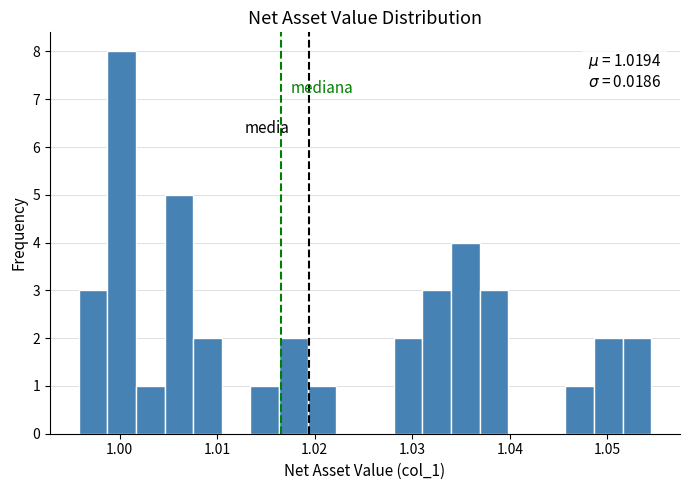

Read against the x-axis, roughly where is the centre of the tallest bar?

1.000